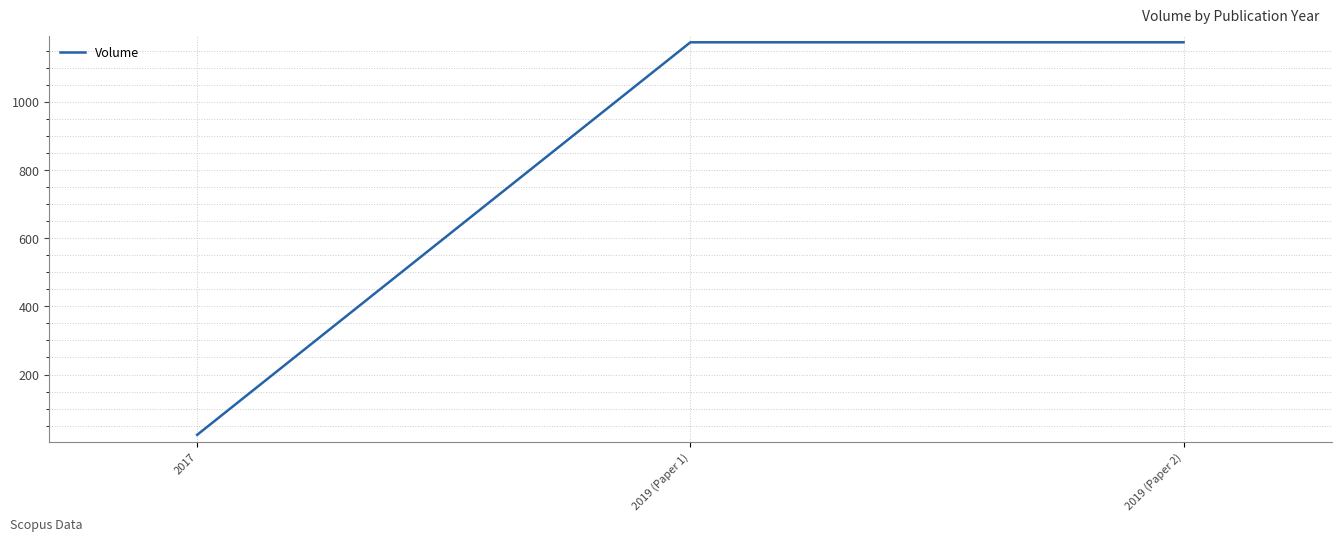

Count the values in the range 23 to 1175.

3